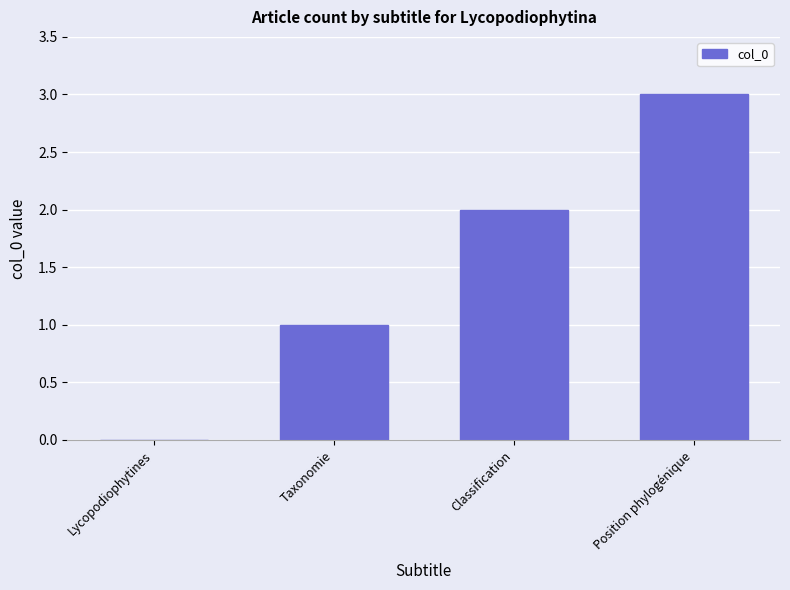

What is the greatest value displayed?

3